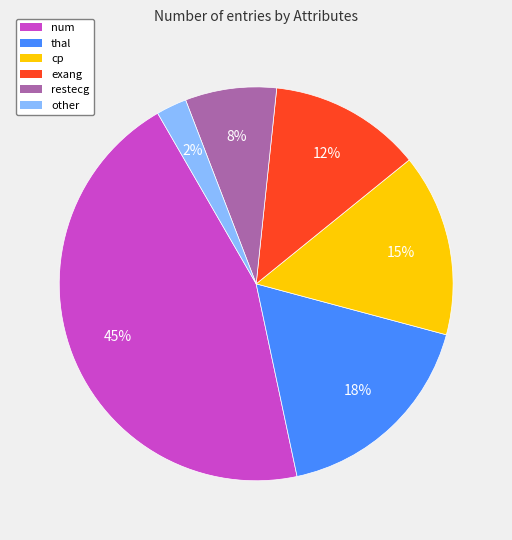

Does any single category account for the majority?

No